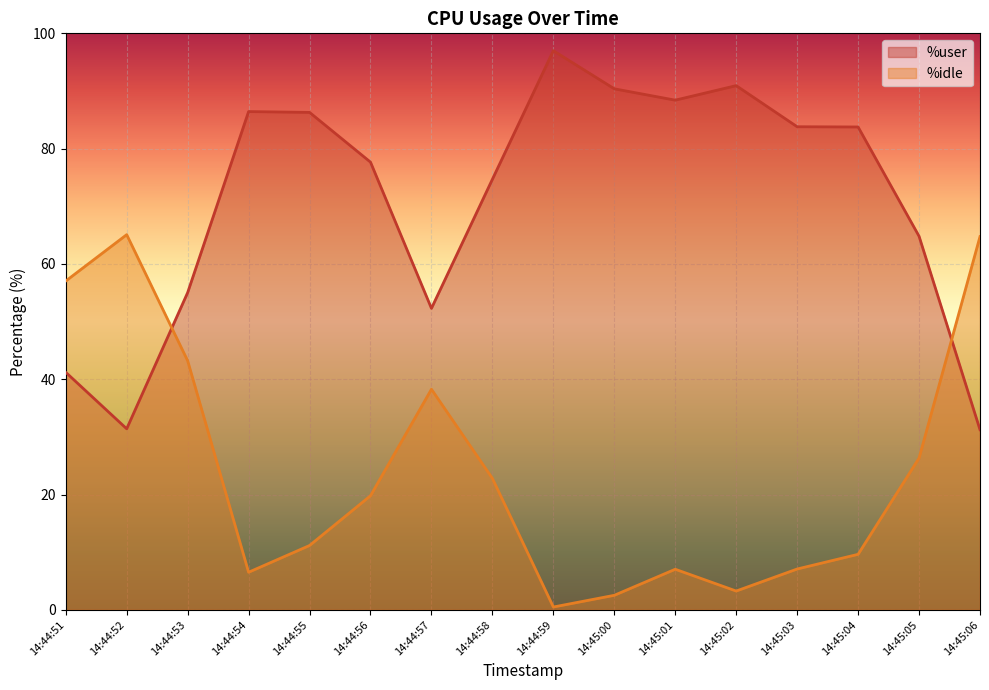

Reading right to left, extract all data points from this chart.

%user: 14:45:06=31.2	14:45:05=64.8	14:45:04=83.8	14:45:03=83.8	14:45:02=90.9	14:45:01=88.4	14:45:00=90.4	14:44:59=97.0	14:44:58=74.7	14:44:57=52.3	14:44:56=77.7	14:44:55=86.3	14:44:54=86.4	14:44:53=55.0	14:44:52=31.4	14:44:51=41.2
%idle: 14:45:06=64.8	14:45:05=26.3	14:45:04=9.6	14:45:03=7.1	14:45:02=3.3	14:45:01=7.0	14:45:00=2.5	14:44:59=0.5	14:44:58=22.8	14:44:57=38.3	14:44:56=19.8	14:44:55=11.2	14:44:54=6.5	14:44:53=43.2	14:44:52=65.1	14:44:51=57.0